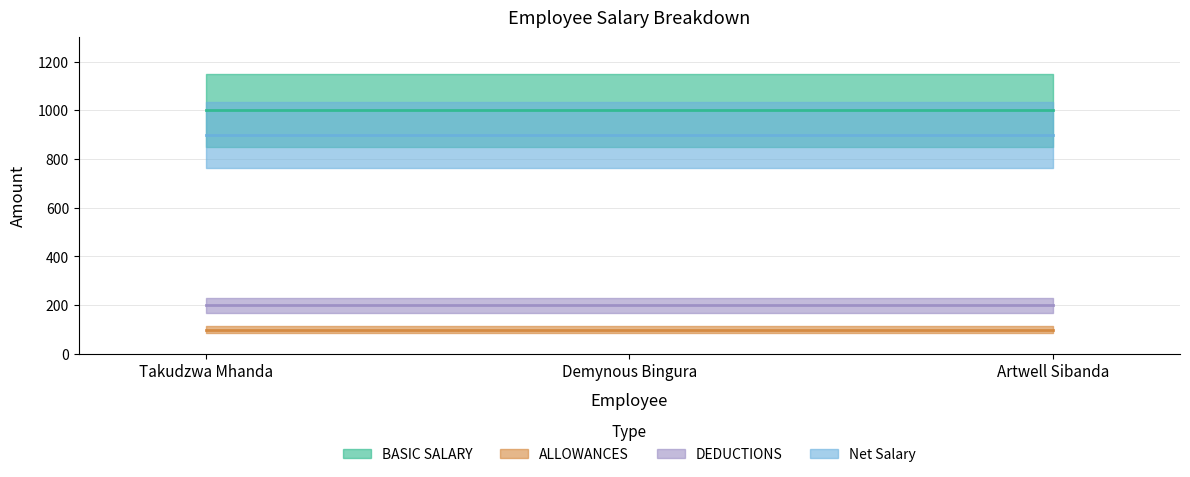

What is the sum of all DEDUCTIONS values?

600